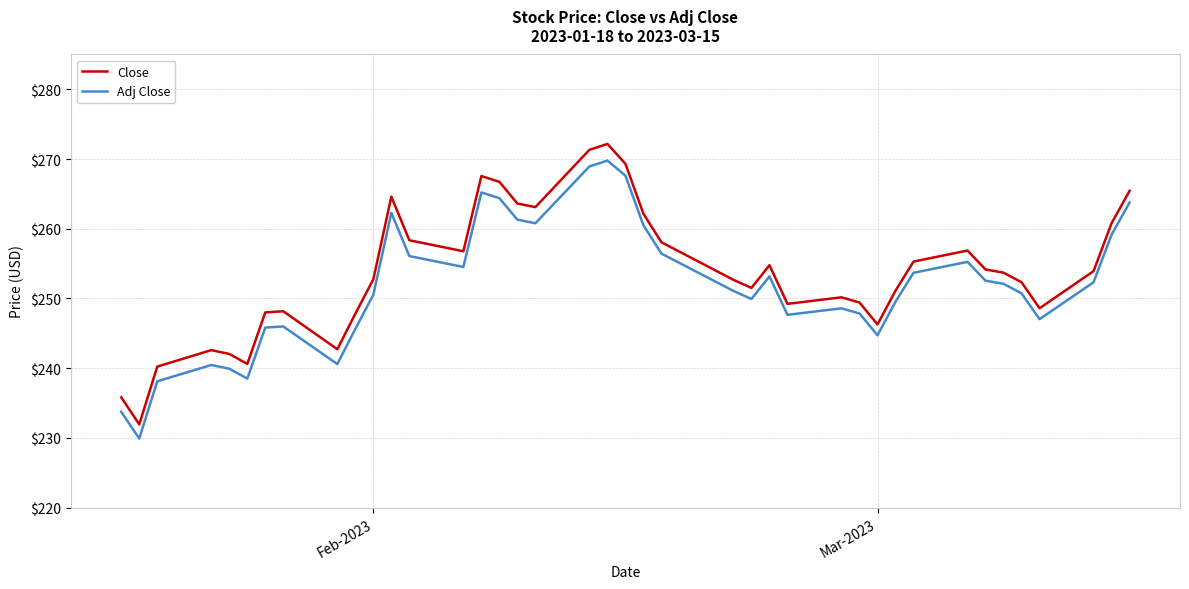

True or false: Close and Adj Close intersect in this chart.

False